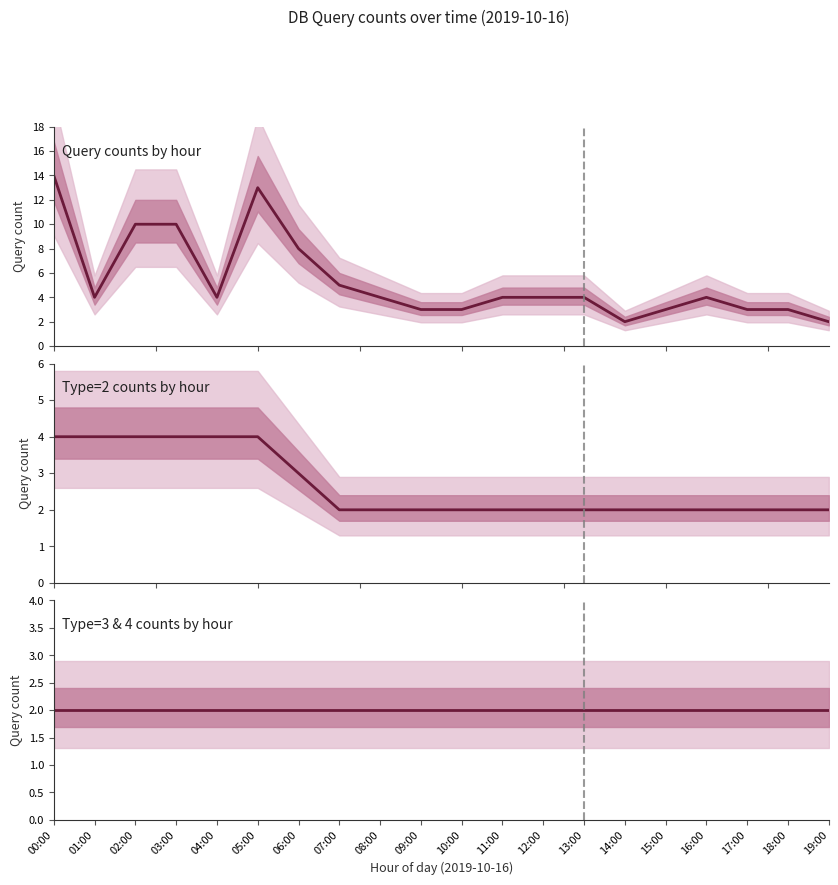

True or false: Type=2 counts by hour and Type=3 & 4 counts by hour intersect in this chart.

False